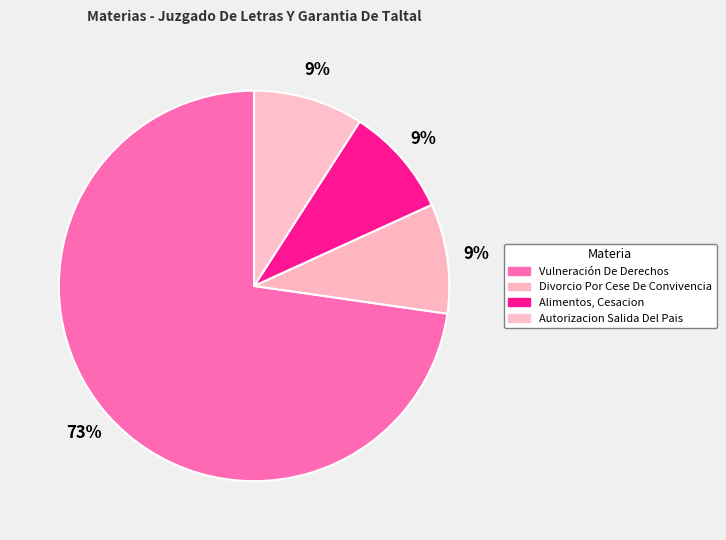

How many segments does this pie chart have?

4